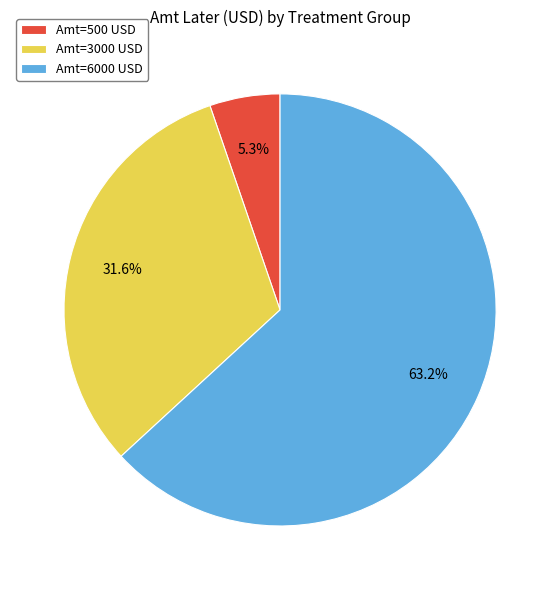

What percentage is NOT represented by Amt=3000 USD?

68.4%